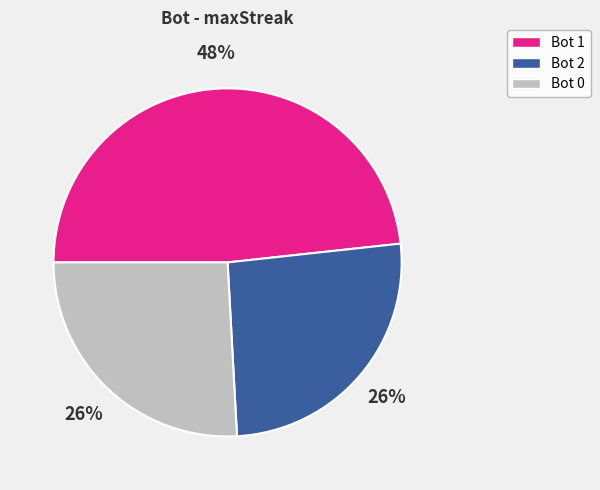

How many segments does this pie chart have?

3